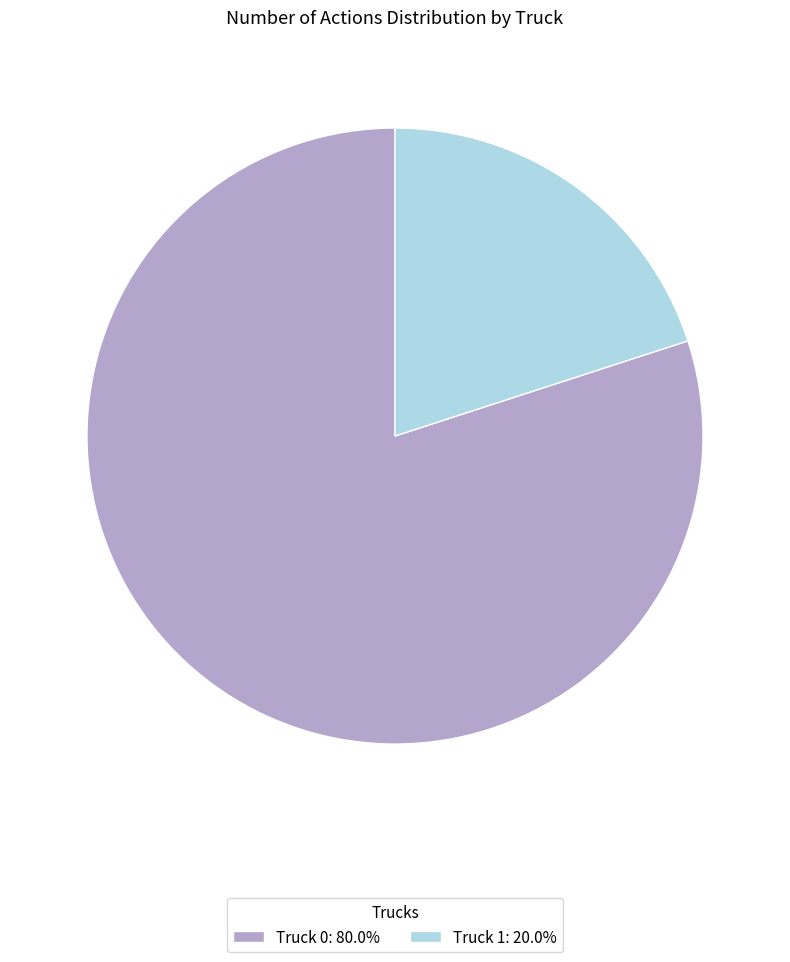

Is Truck 1 the majority of the pie?

No